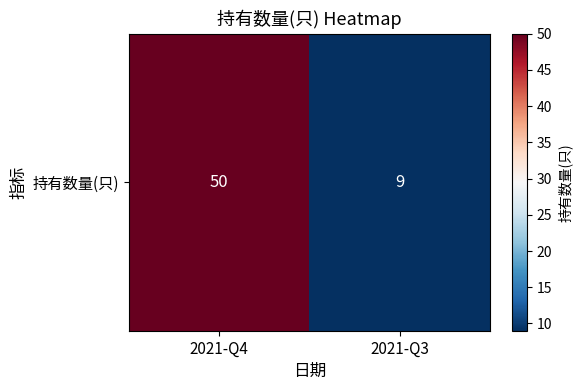

Reading left to right, list all the values displayed in this chart.

50	9